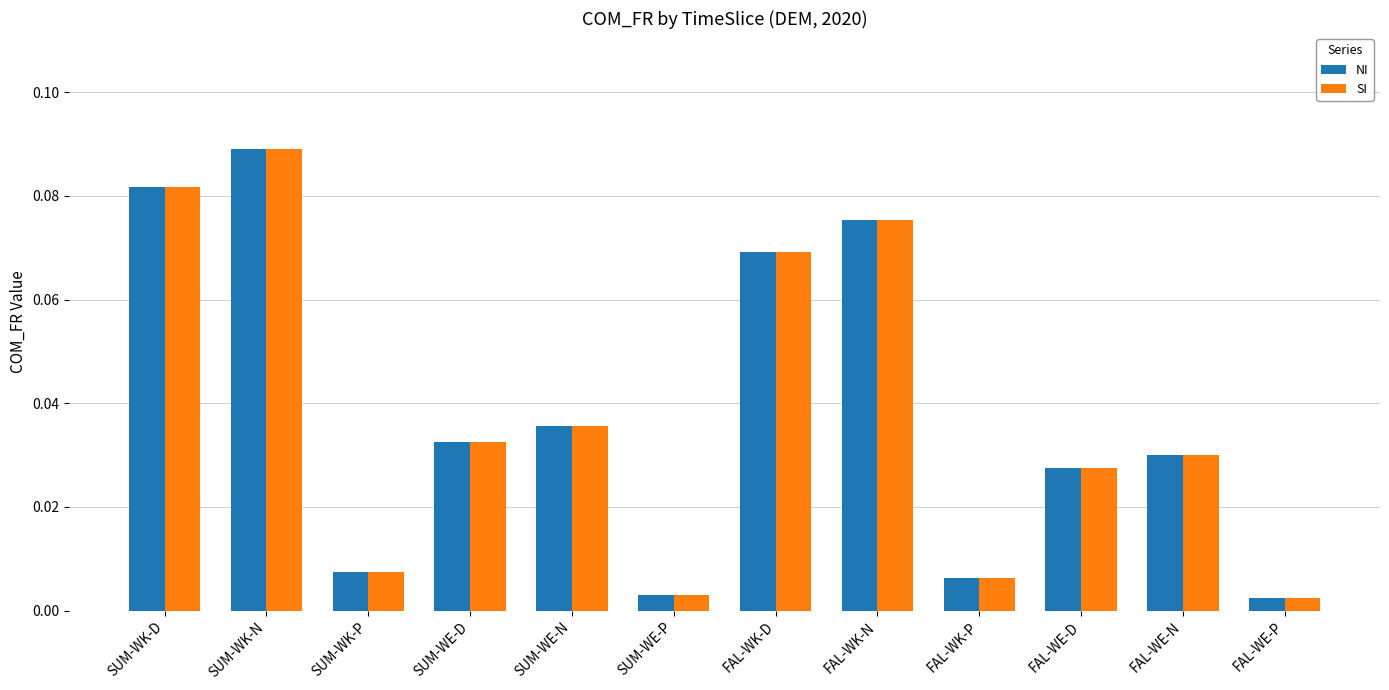

At which category is the sum across all series the highest?

SUM-WK-N